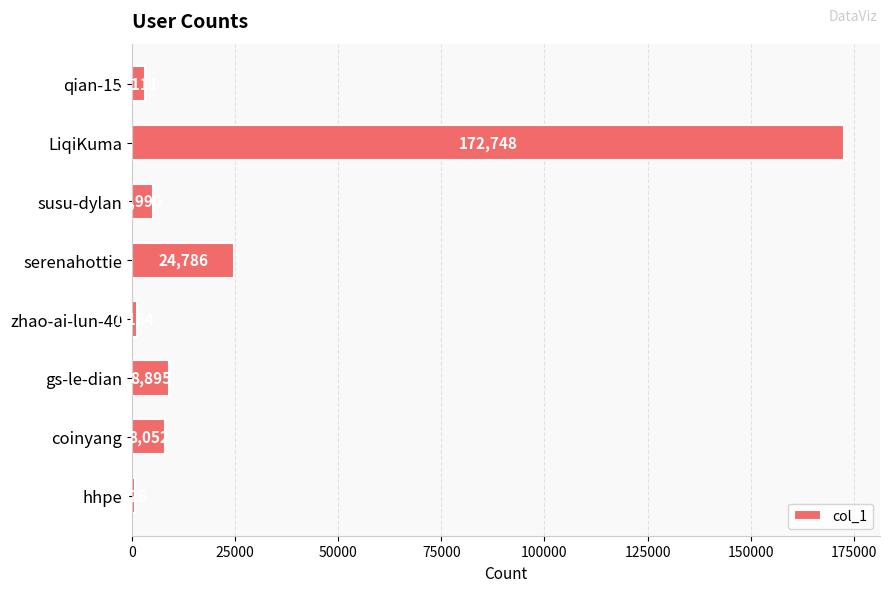

Does the chart contain any negative values?

No